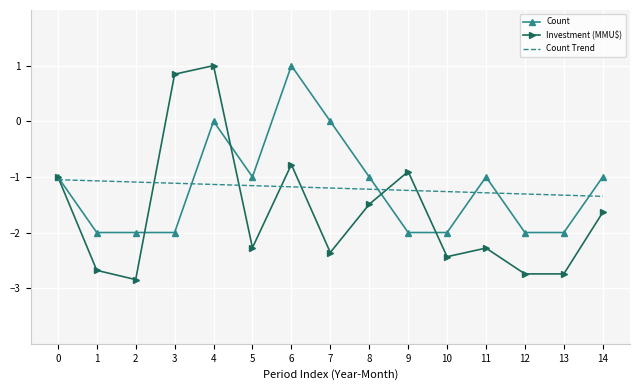

What is the difference between the maximum and second lowest values in the Count series?

3.0